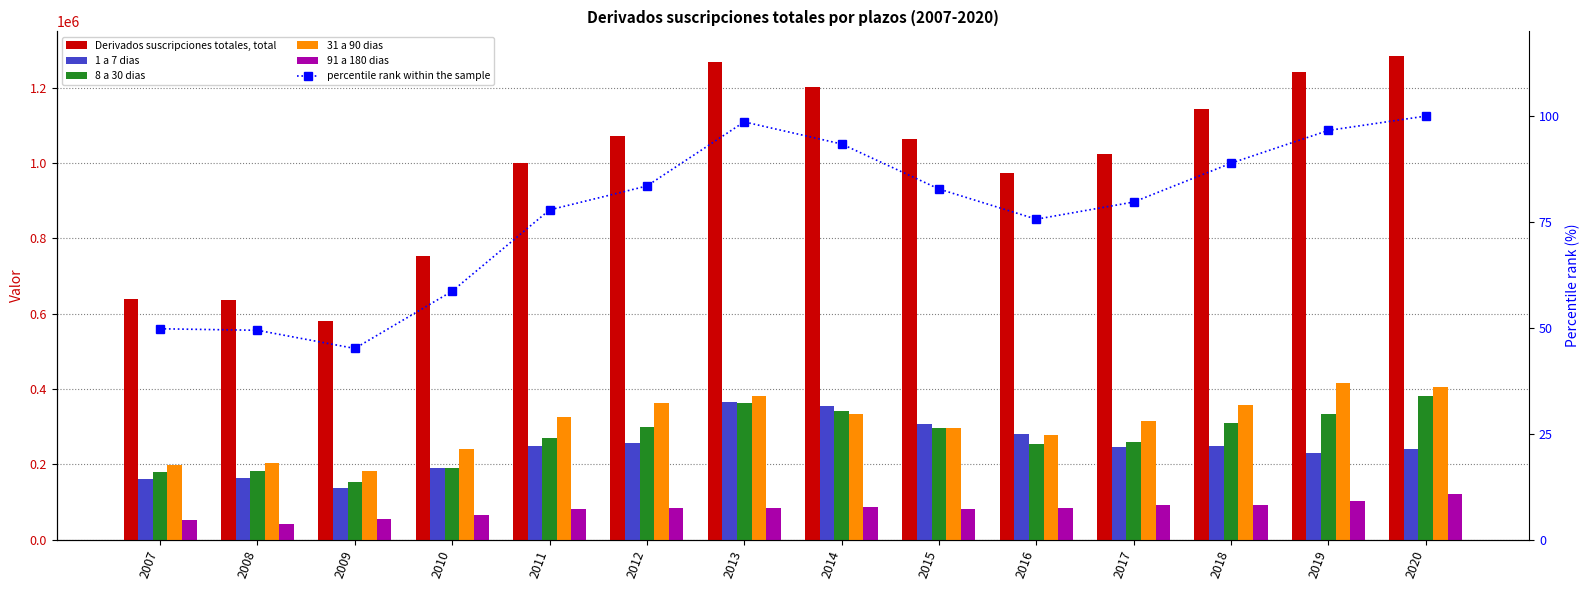

How many values in the 31 a 90 dias series are below 326073?

7